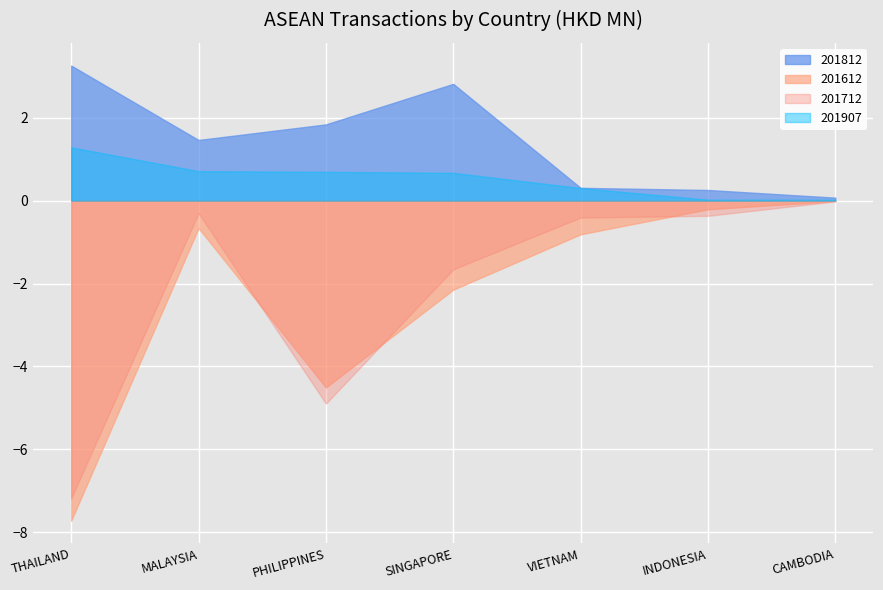

Which series changed the most between MALAYSIA and PHILIPPINES?

201712